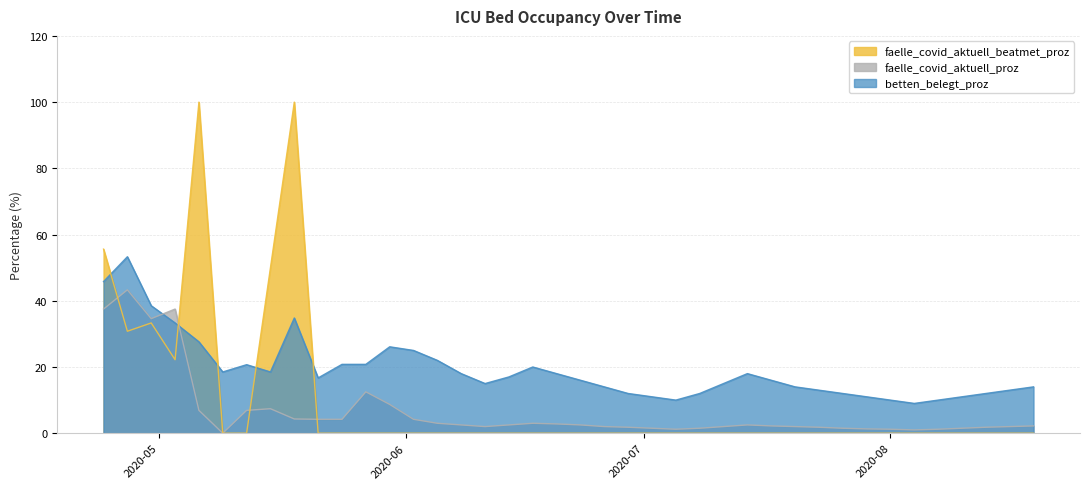

True or false: faelle_covid_aktuell_beatmet_proz and faelle_covid_aktuell_proz cross at least once.

True